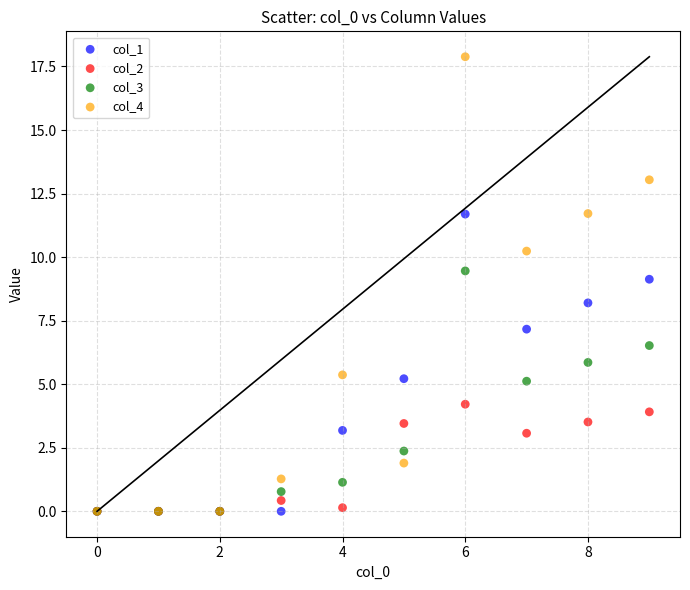

Across all series, what Y value is closest to 8?

8.2